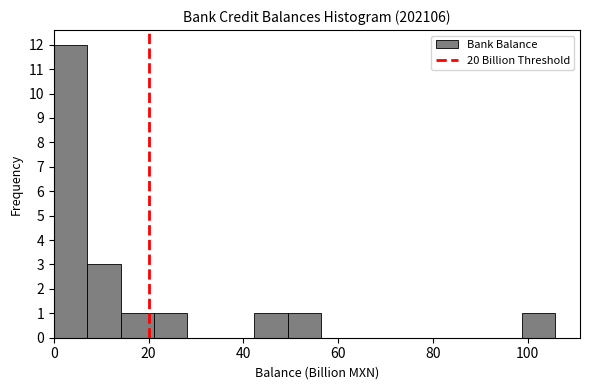

Around what value on the x-axis is the tallest bar? Give the approximate position of its centre, as read against the axis.

4